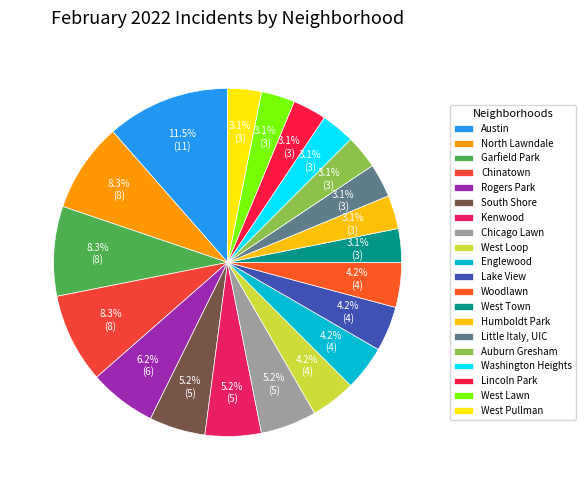

To the nearest percent, what percentage of the pie is West Town?

3%